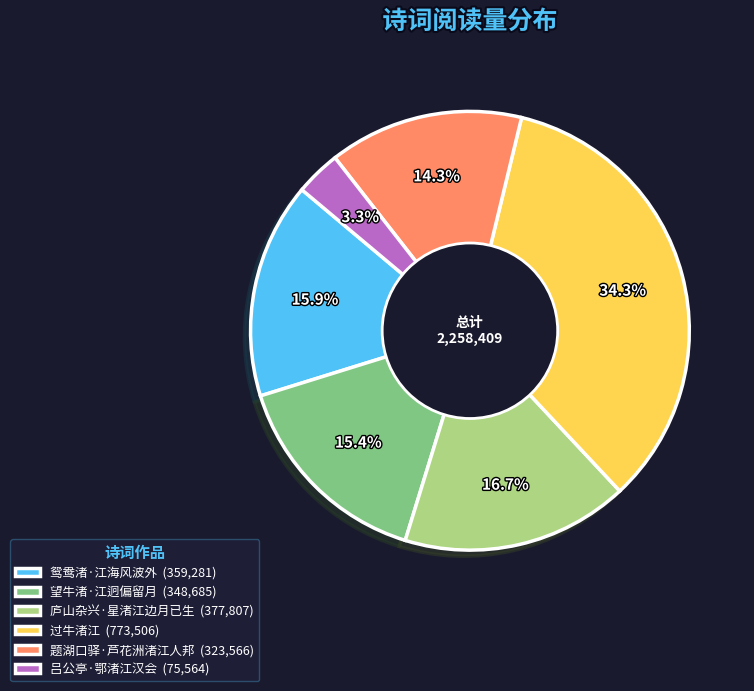

Does 庐山杂兴·星渚江边月已生 (377,807) represent more than half of the total?

No